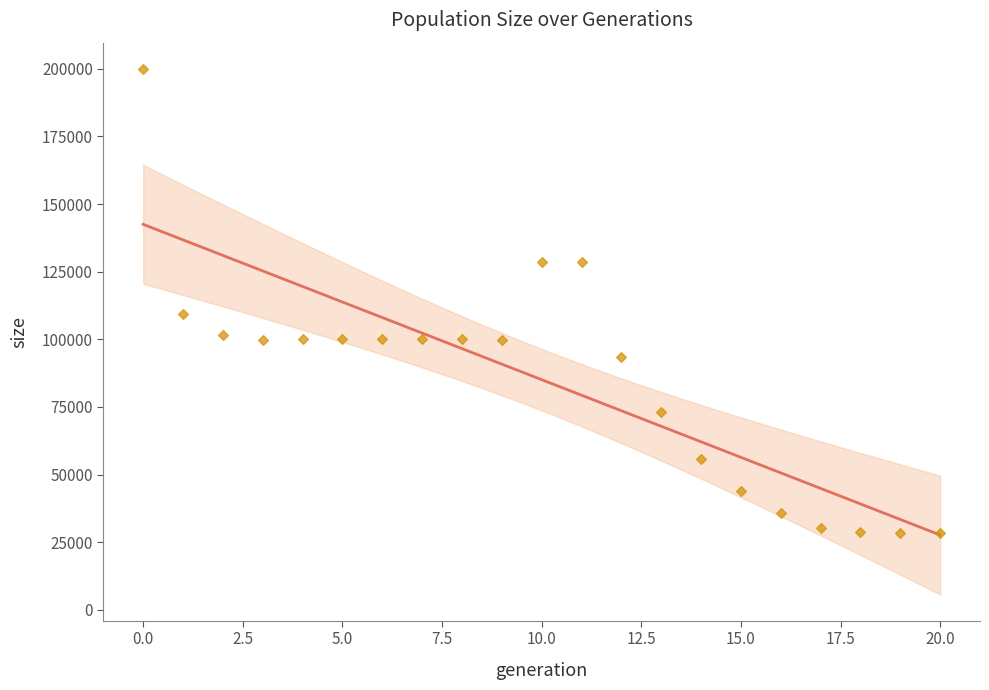

What Y value in the scatter plot is closest to 114234?

109219